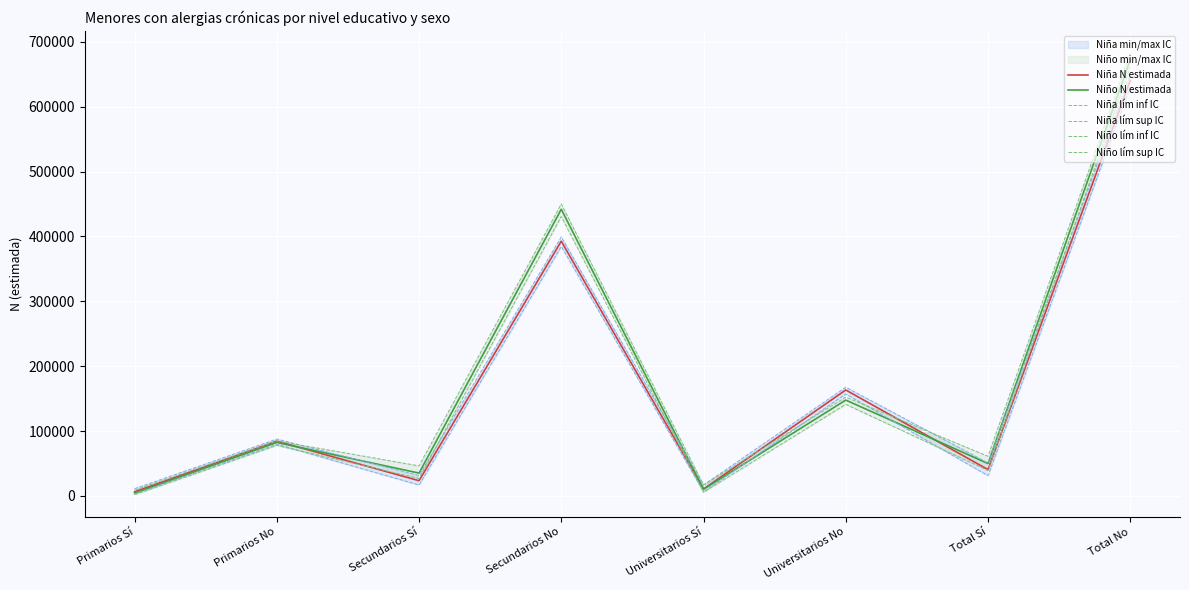

What position from the left is Secundarios Sí?

3